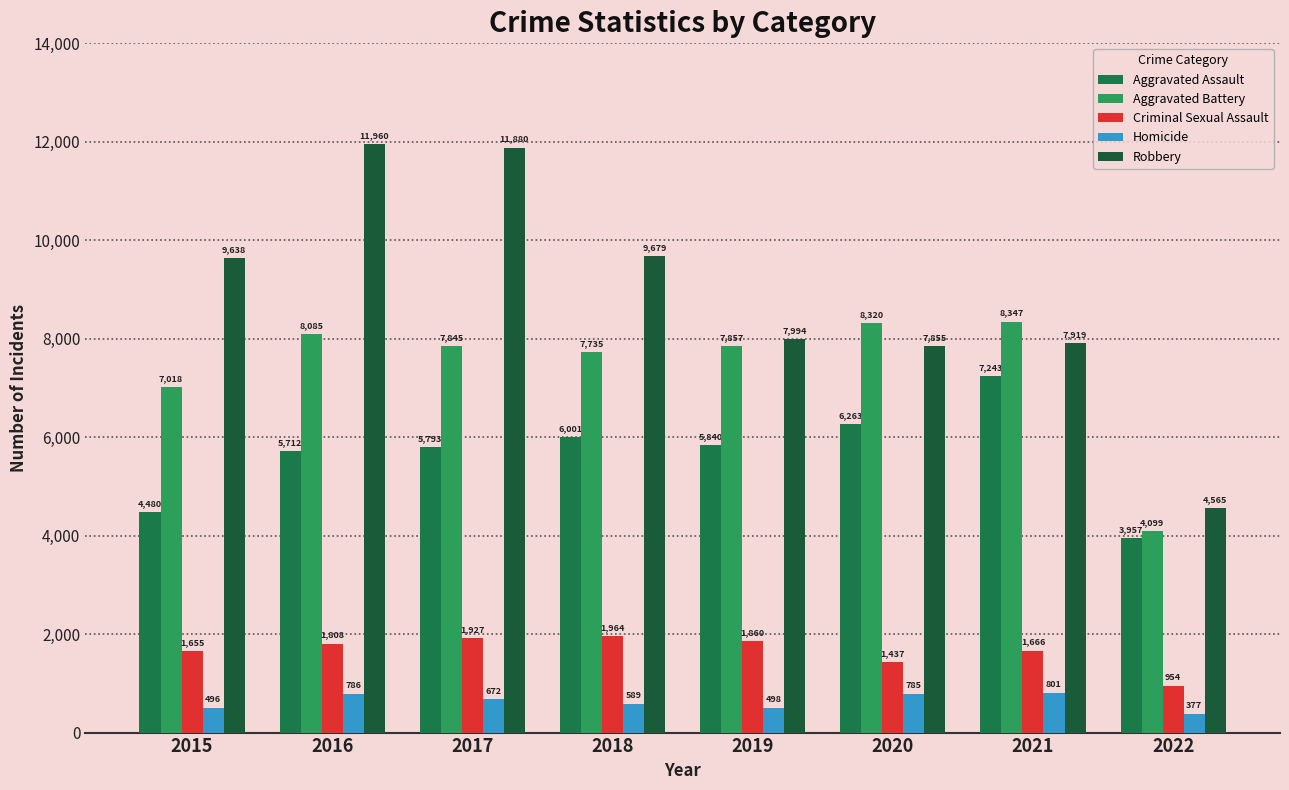

At which label is Robbery closest to 8262?

2019